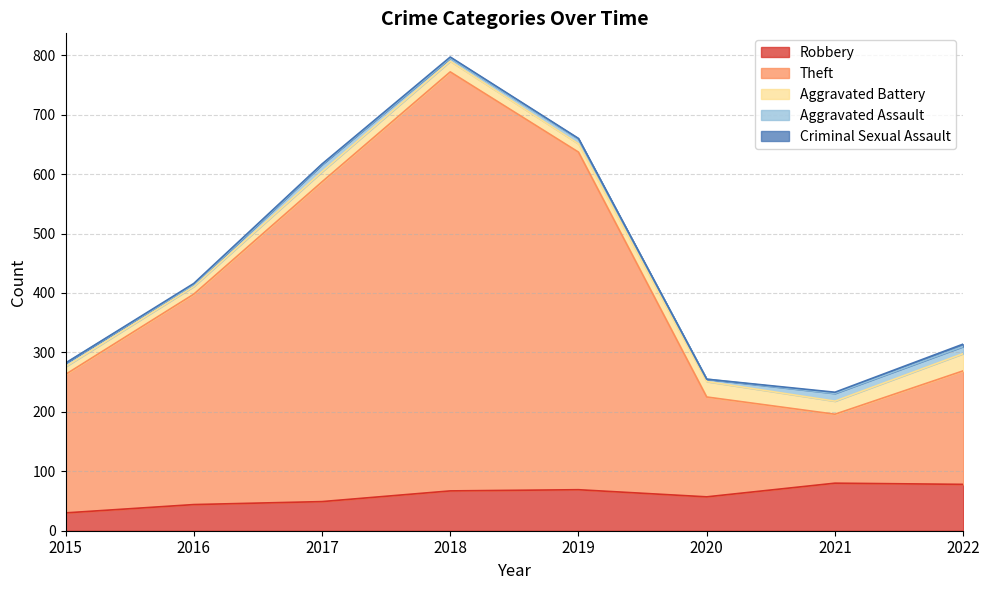

What is the difference between the second highest and second lowest values in the Robbery series?

34